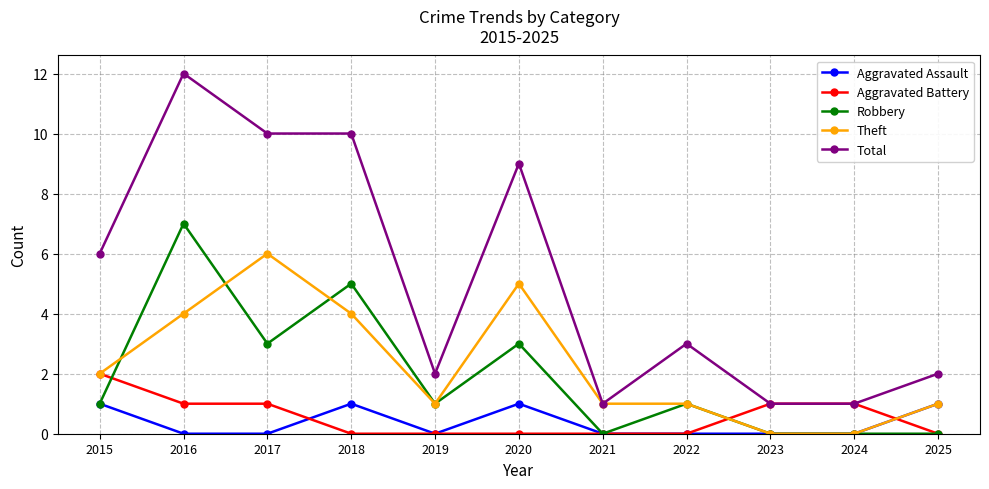

What value does the Theft series have at 2018?

4